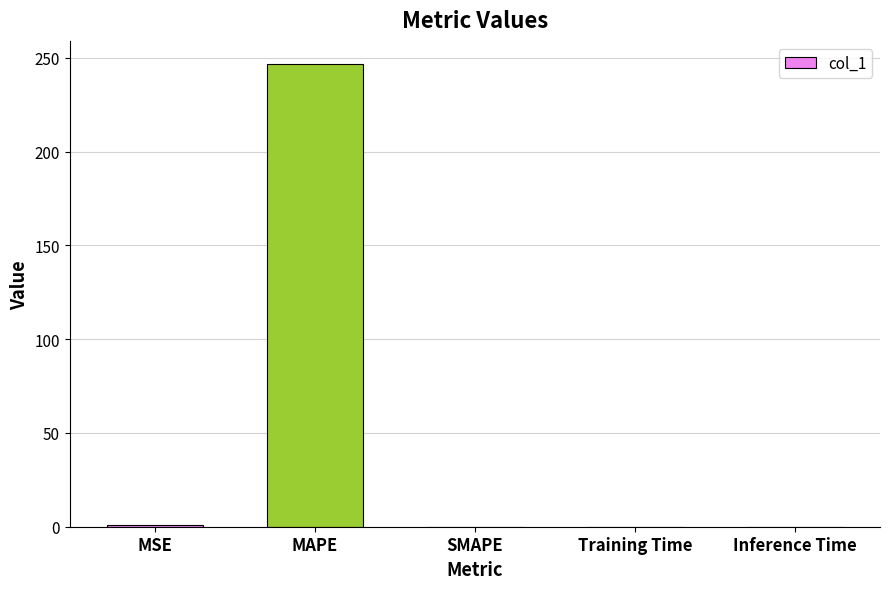

Which category has the highest value across all series?

MAPE